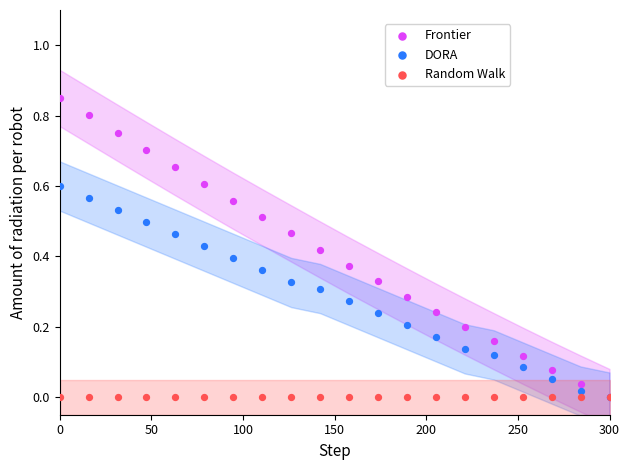

What are all the series names shown in the legend?

Frontier, DORA, Random Walk